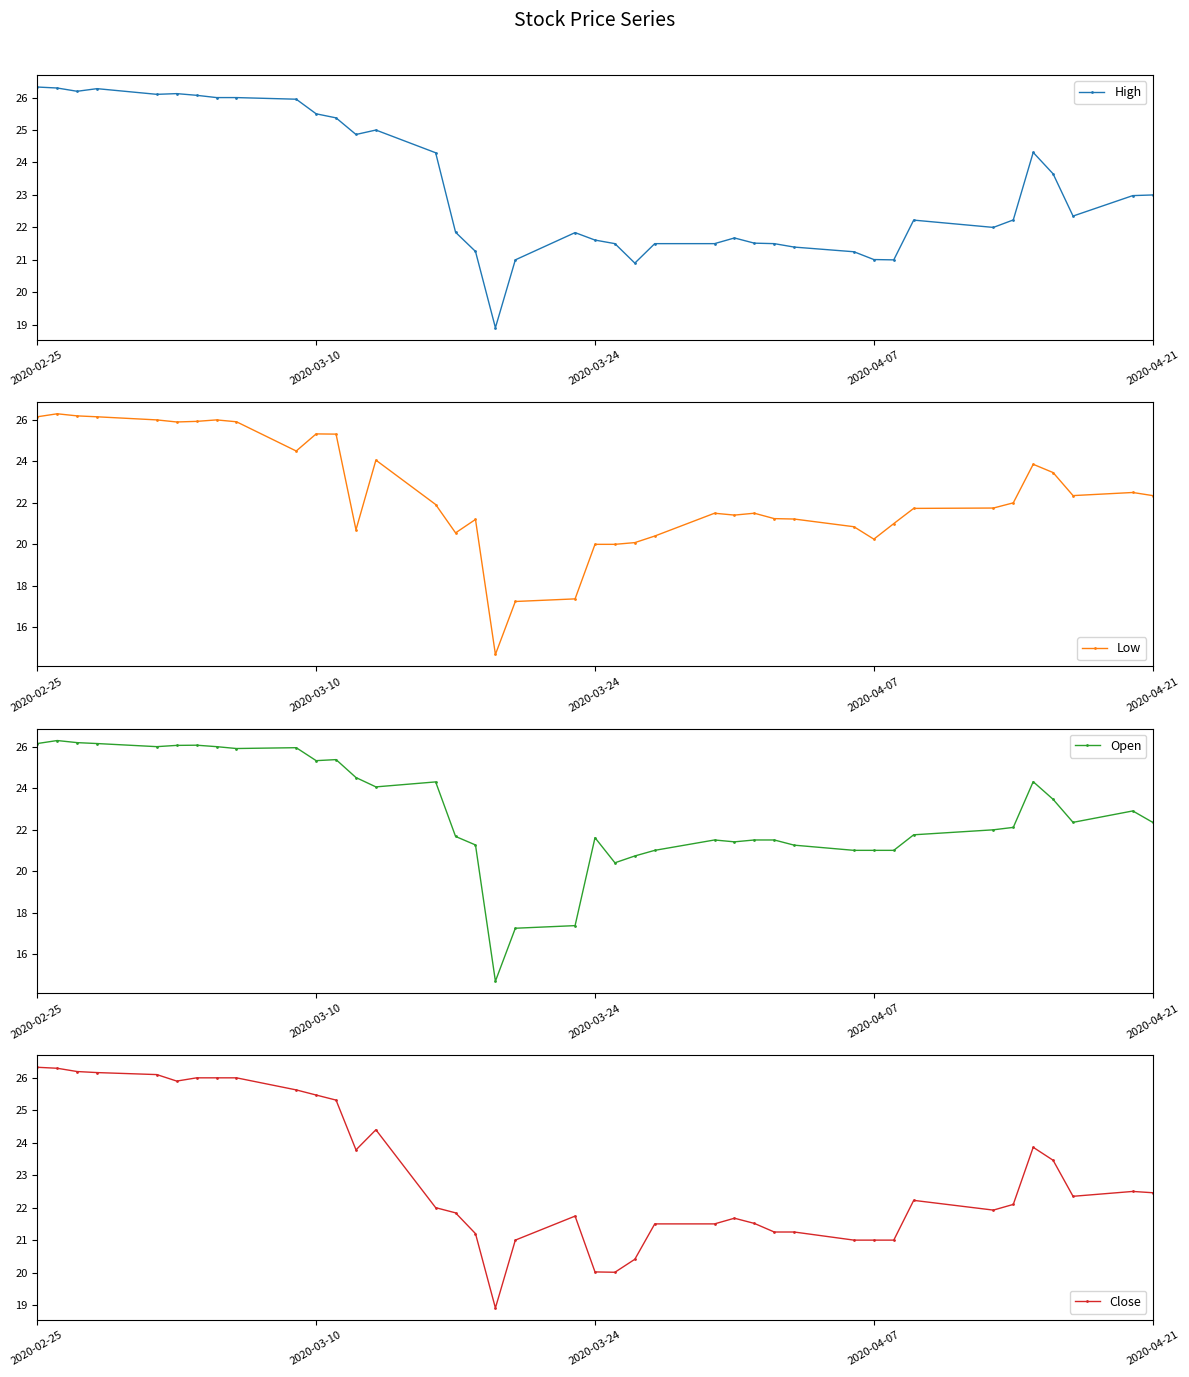

List the series in order of their peak value, highest first.

High, Close, Low, Open